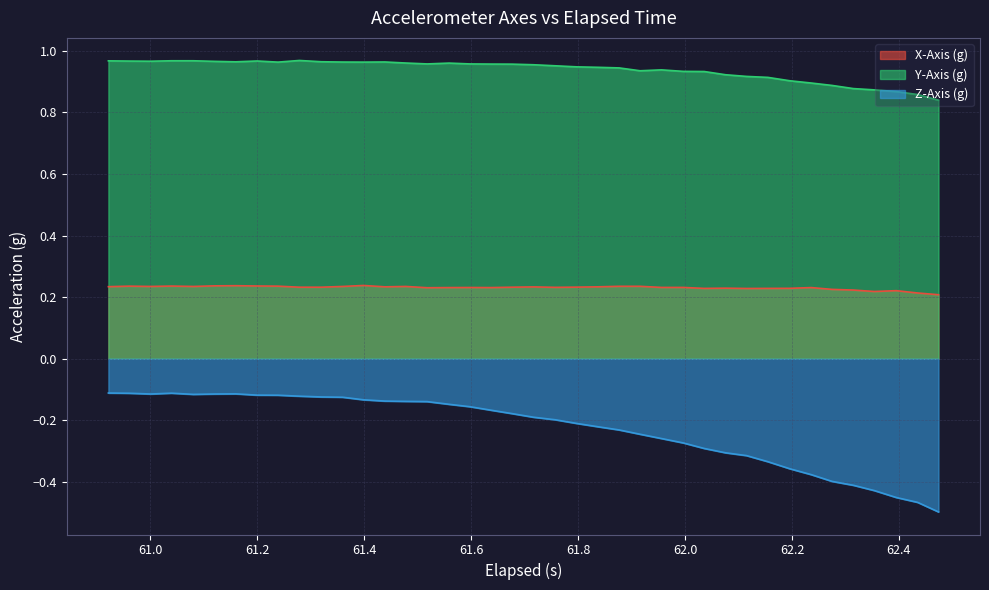

What is the maximum value shown in the chart?

1.0